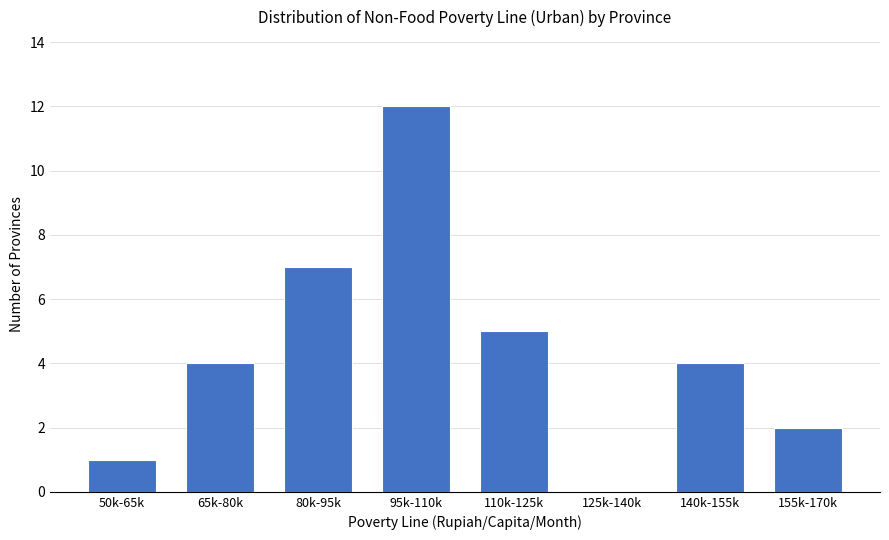

Reading left to right, transcribe all the data shown in this chart.

50k-65k=1	65k-80k=4	80k-95k=7	95k-110k=12	110k-125k=5	125k-140k=0	140k-155k=4	155k-170k=2